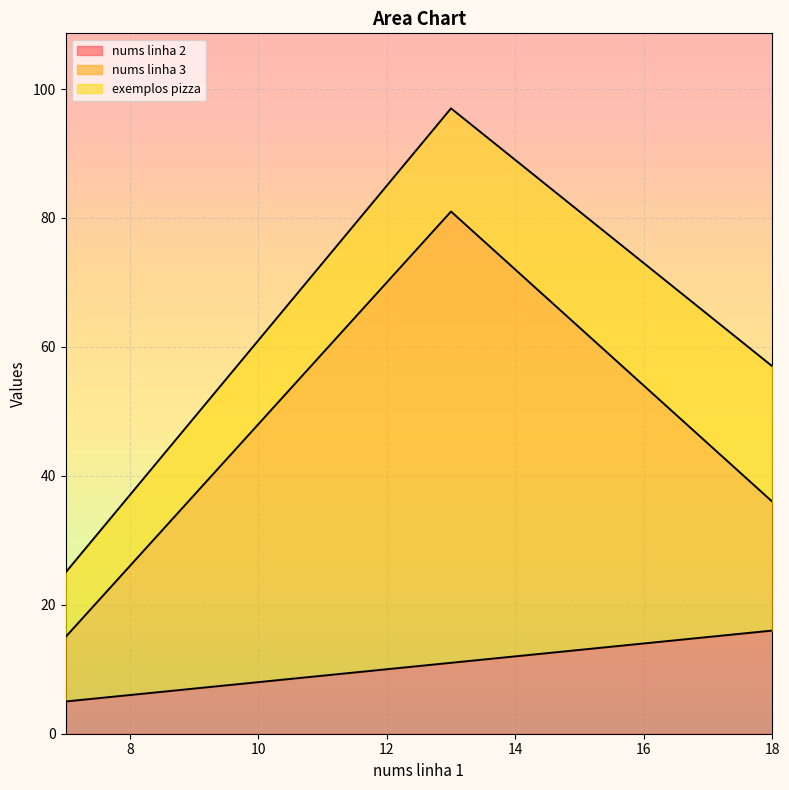

What position from the left is 12.0?

6